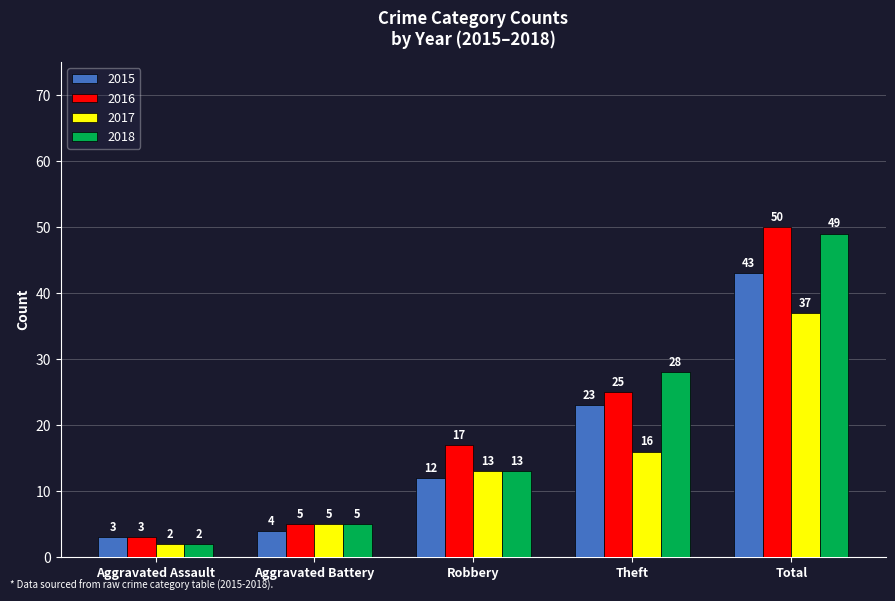

At which category is the sum across all series the highest?

Total